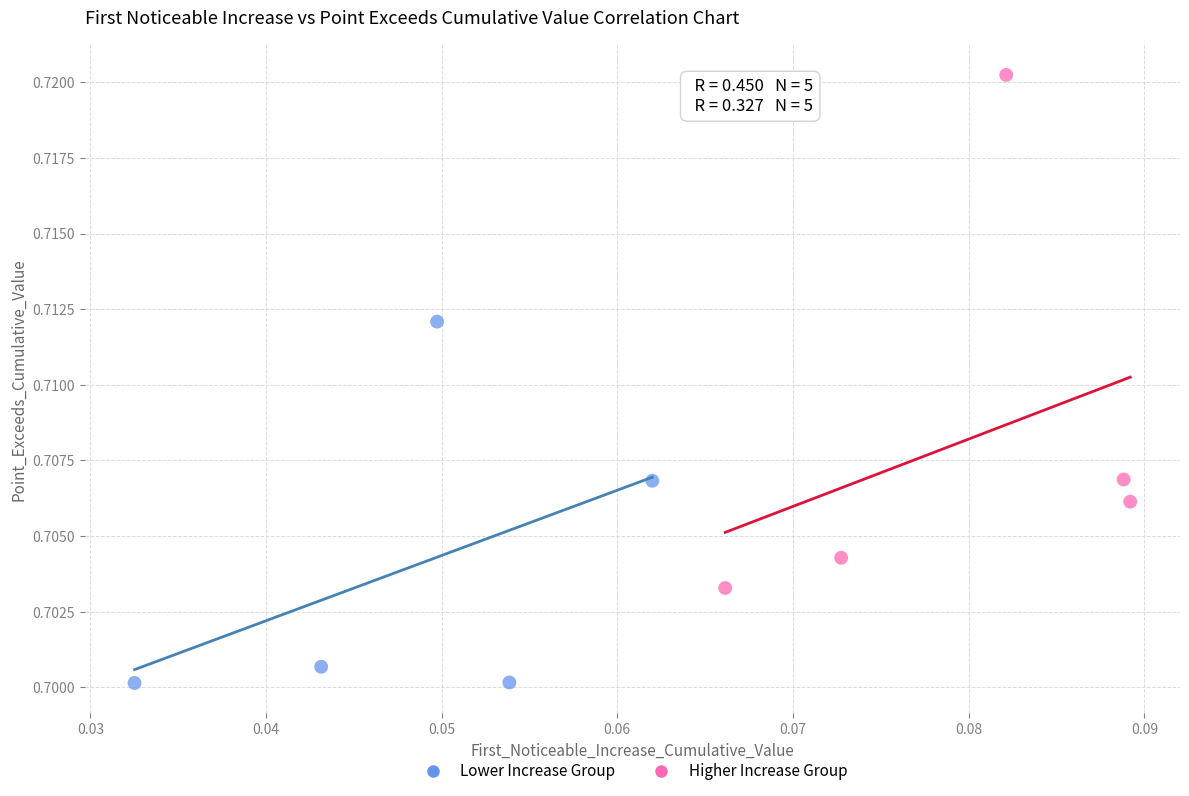

Which series has the largest Y range (max minus min)?

Higher Increase Group